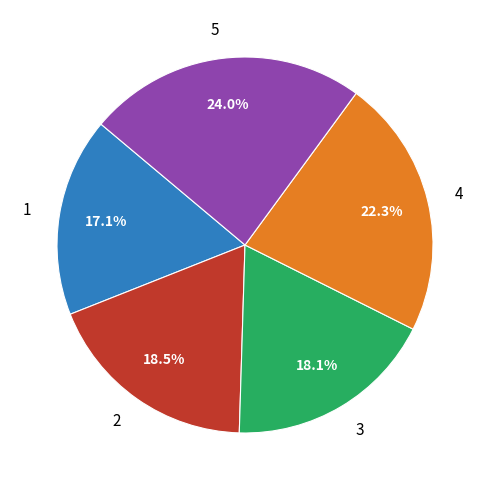

What is the total percentage of 5 and 4?

46.3%